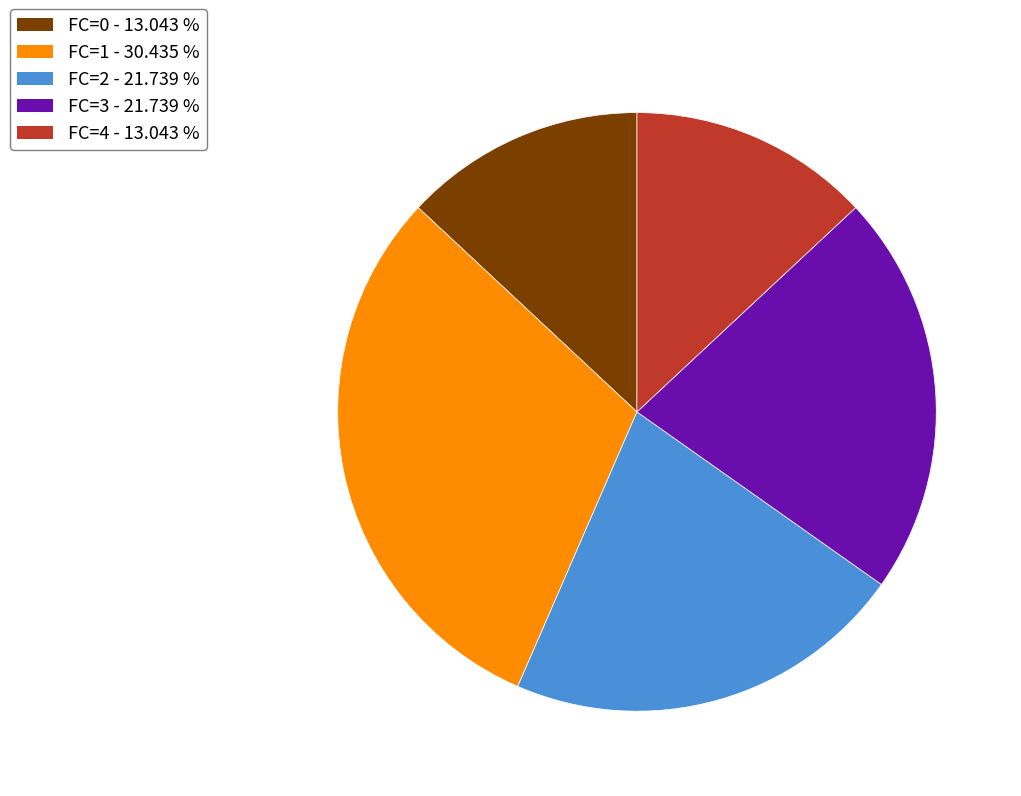

Which slice is the largest?

FC=1